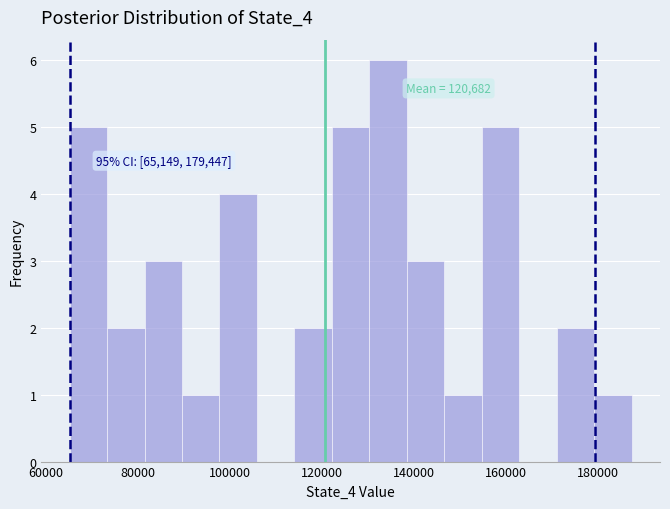

Which range on the x-axis has the tallest bar?

130000 to 138000